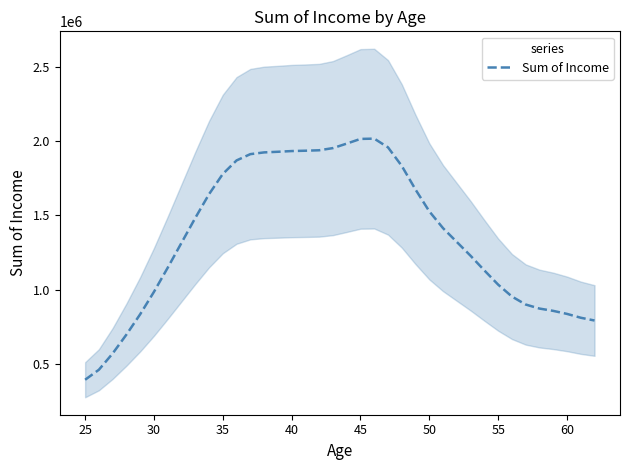

What is the highest value of the Sum of Income series?

2017009.4